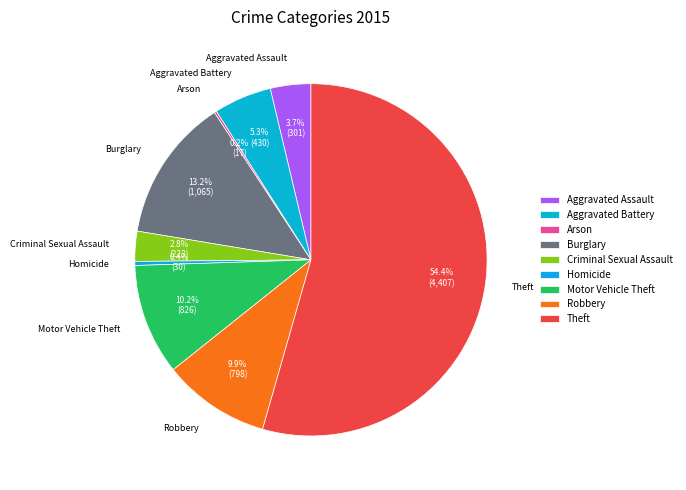

Does Theft account for over 50% of the chart?

Yes